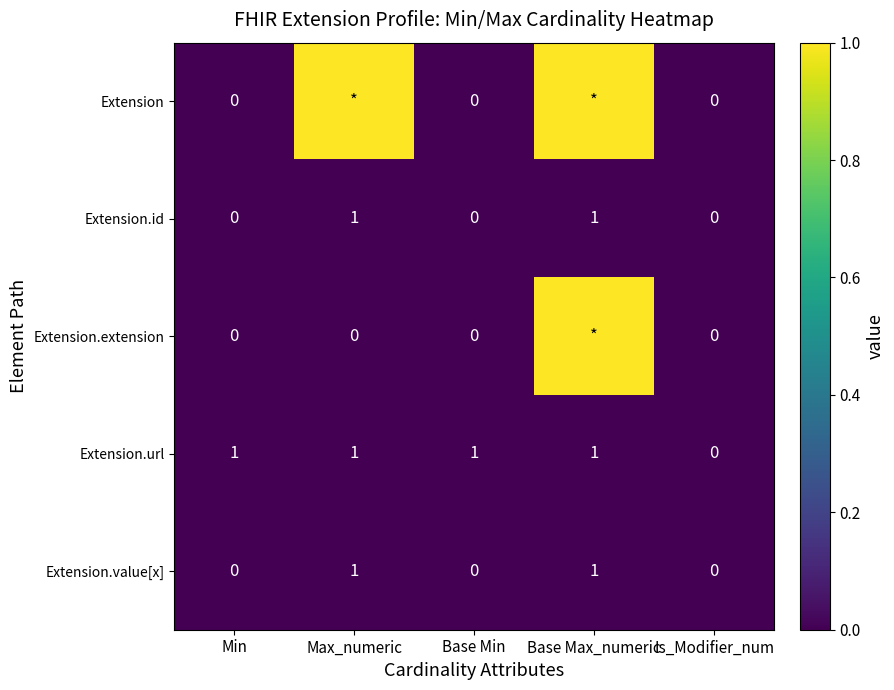

At how many categories does at least one series exceed 0?

4